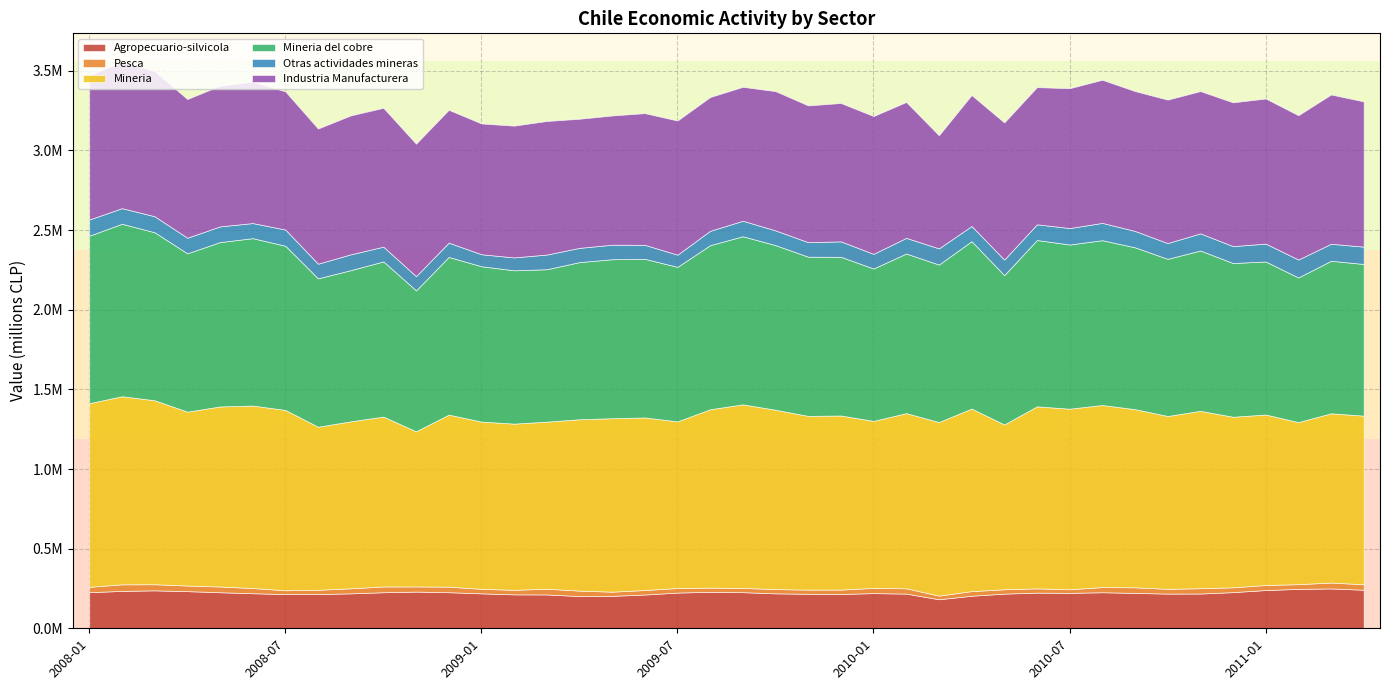

What are all the series names shown in the legend?

Agropecuario-silvicola, Pesca, Mineria, Mineria del cobre, Otras actividades mineras, Industria Manufacturera